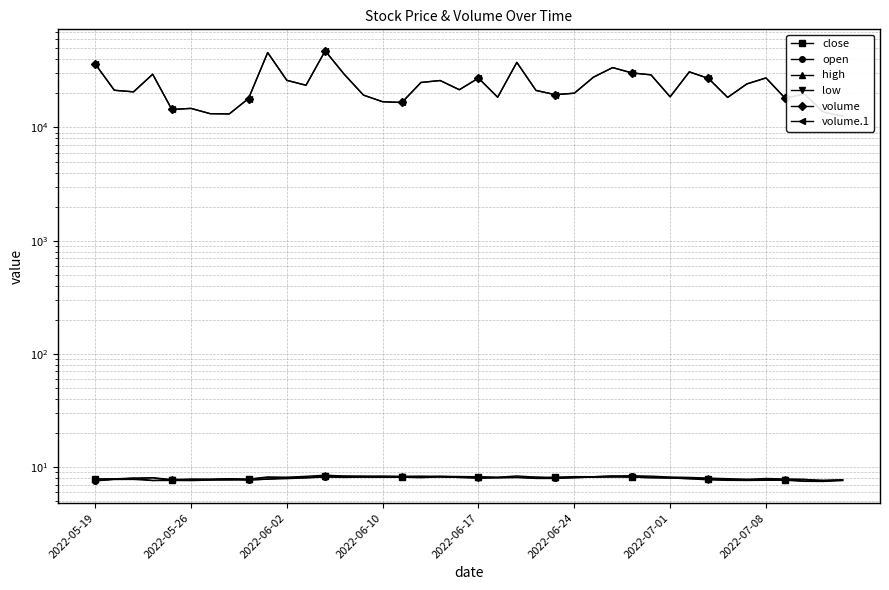

What are all the series names shown in the legend?

close, open, high, low, volume, volume.1